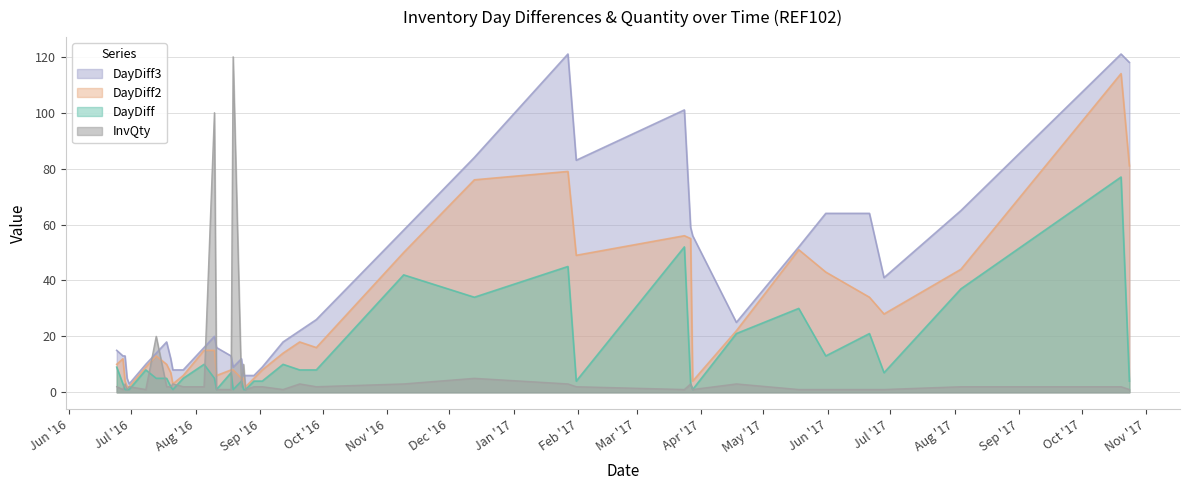

True or false: DayDiff2 has a value of 76 at 2016-12-13.

True